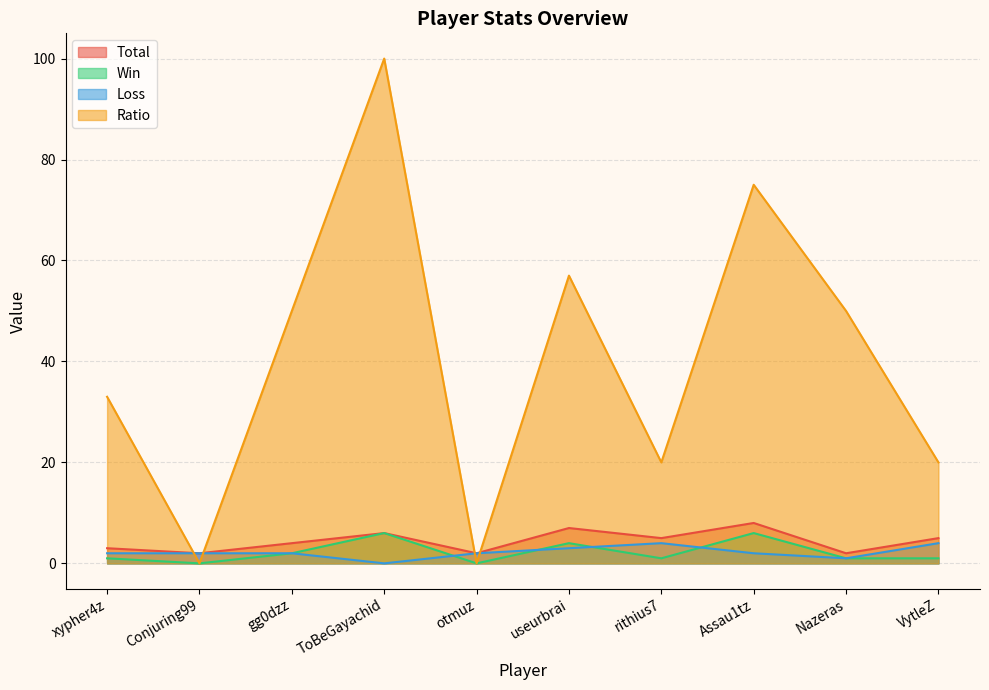

How many values in the Loss series are below 2?

2